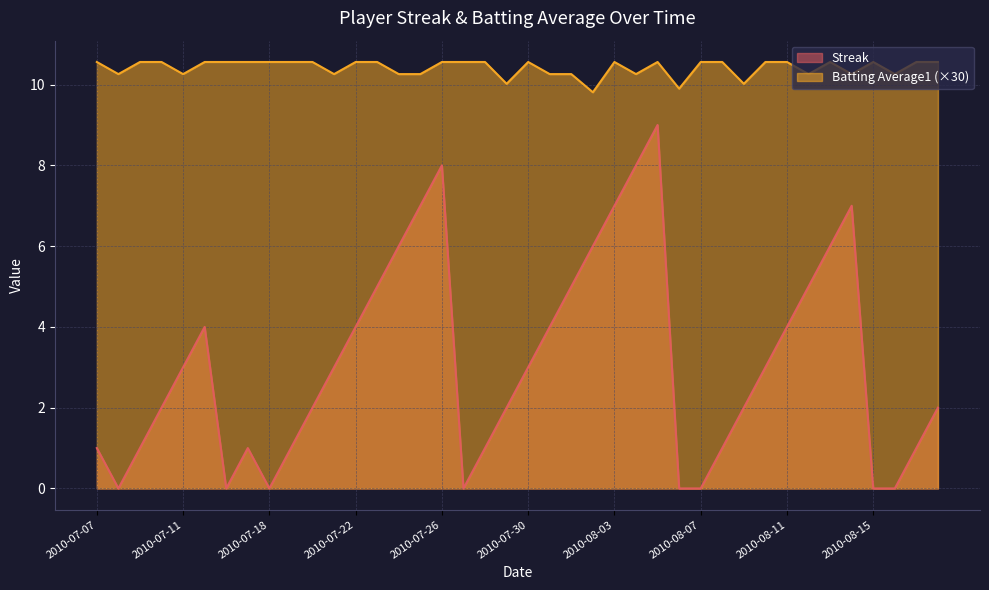

How many interior local valleys does the Batting Average1 series have?

11